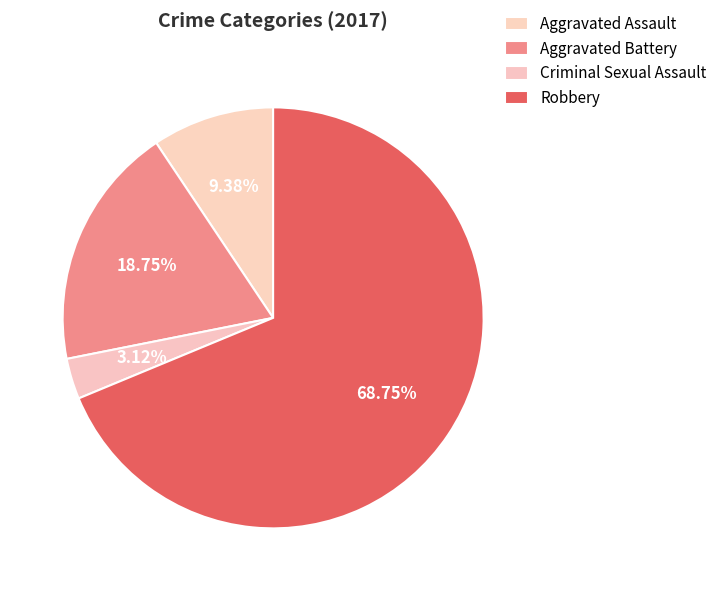

To the nearest percent, what is the average slice percentage?

25%